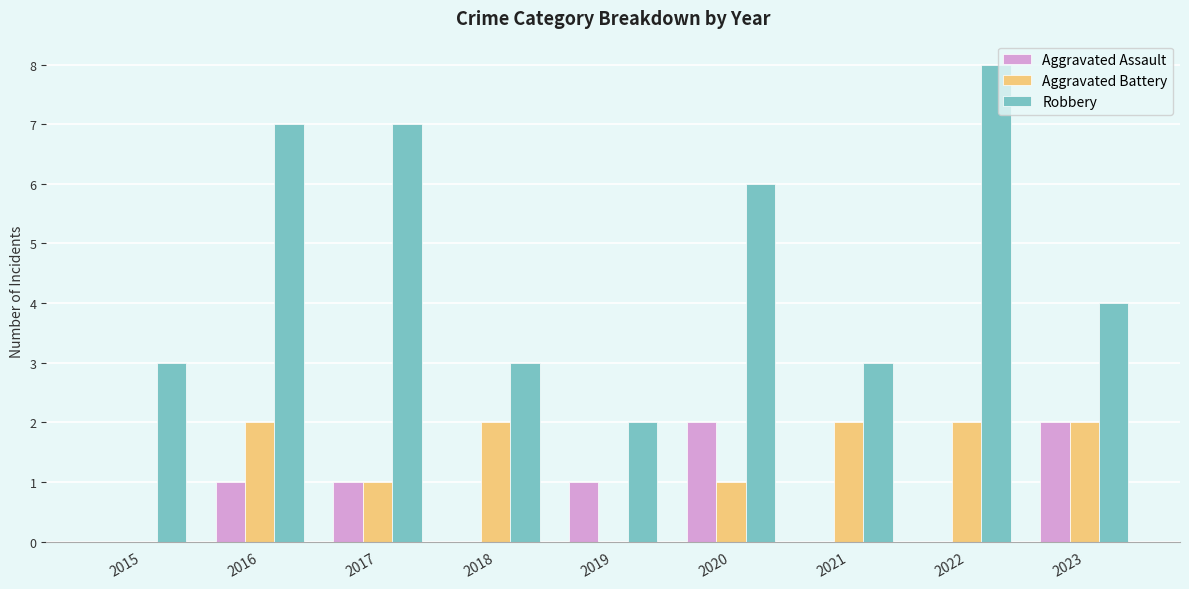

How many groups of bars are there?

9